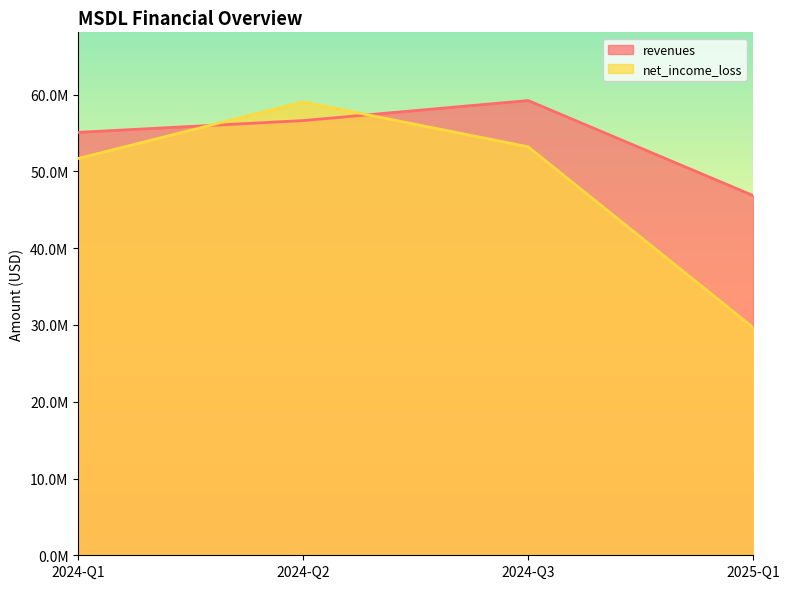

What is the spread (max minus min) of values at 2024-Q2?

2424000